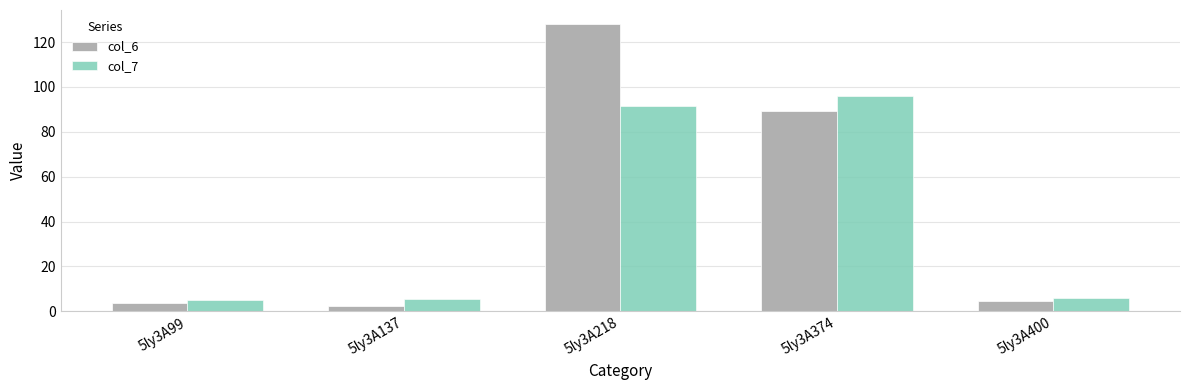

The col_6 series shows 89.5 at 5ly3A374. True or false?

True